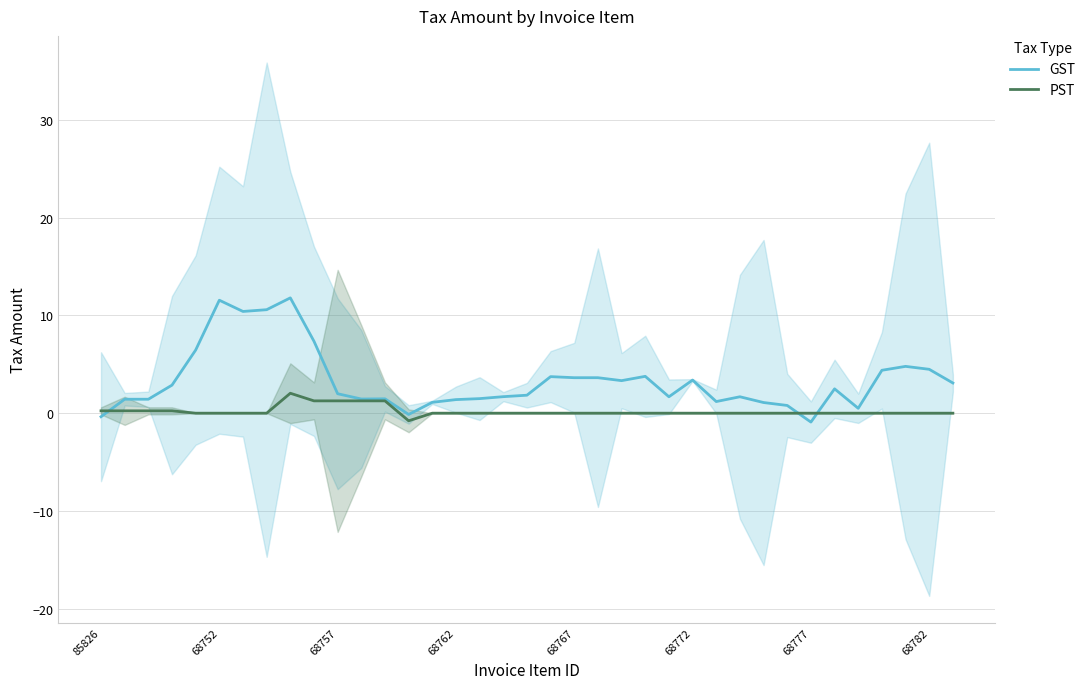

How many data points in PST are less than 0?

1